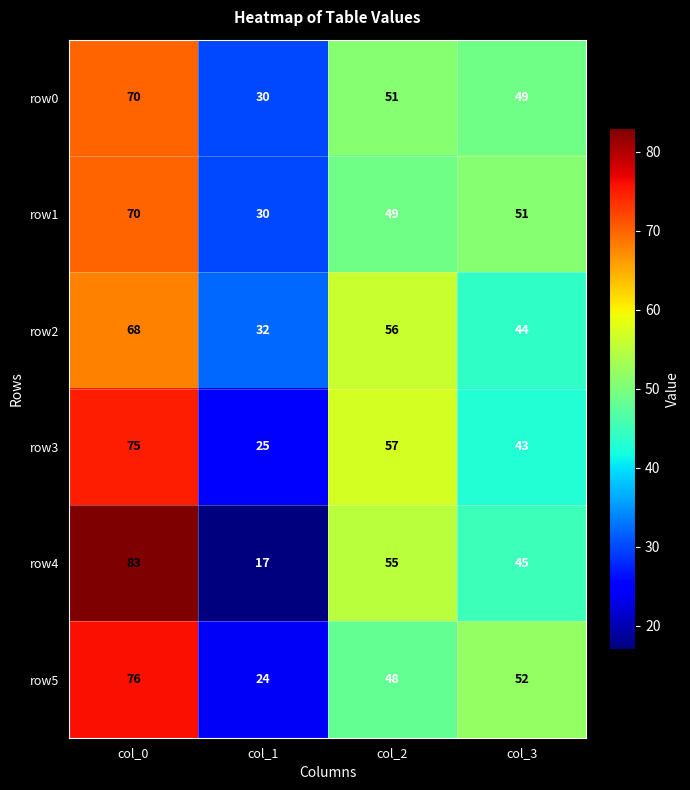

At which label does row3 reach its minimum?

col_1